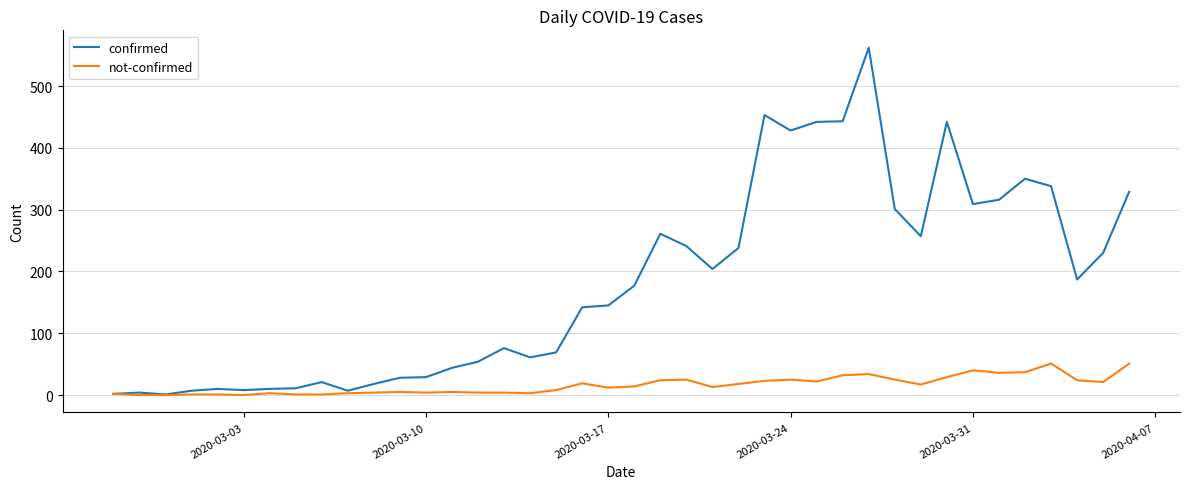

Which series has the largest range (max minus min)?

confirmed